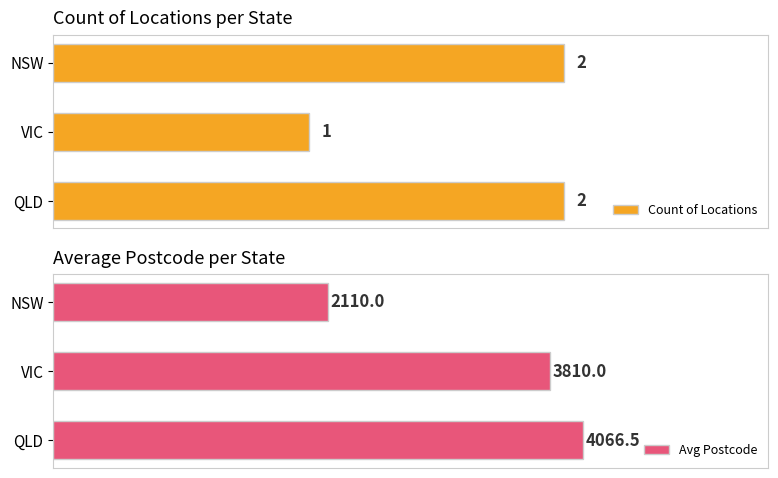

At which label is Count of Locations closest to 1?

VIC